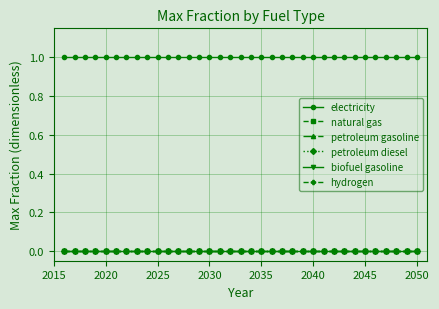

Is this an area chart (filled region under the line)?

No